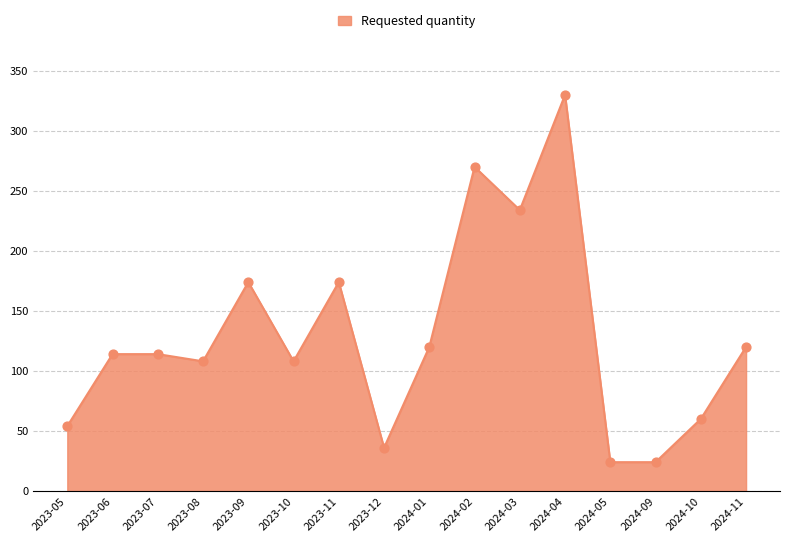

Approximately how many times larger is the value at 2024-11 compared to 2024-10?

2.0